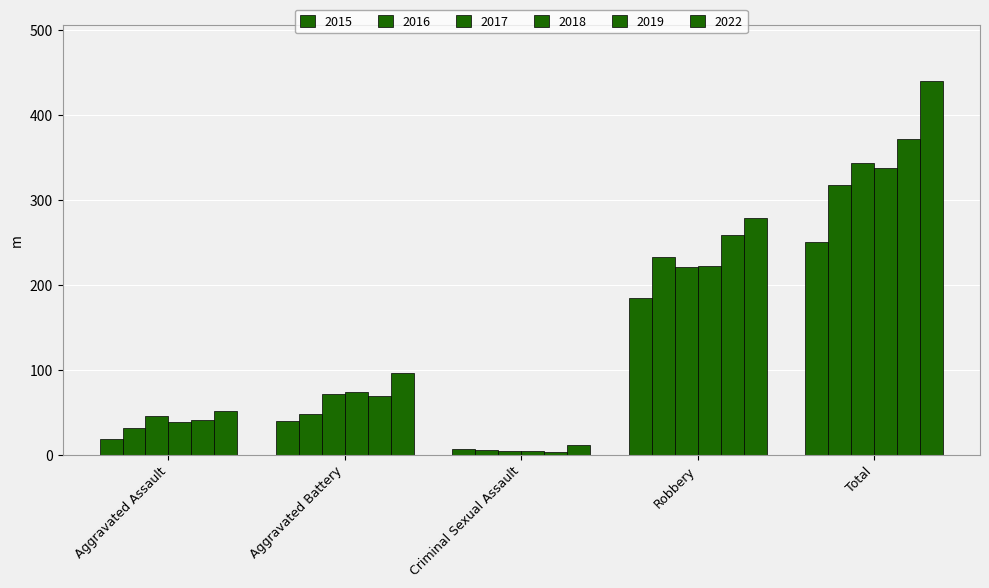

At which category is the sum across all series the highest?

Total